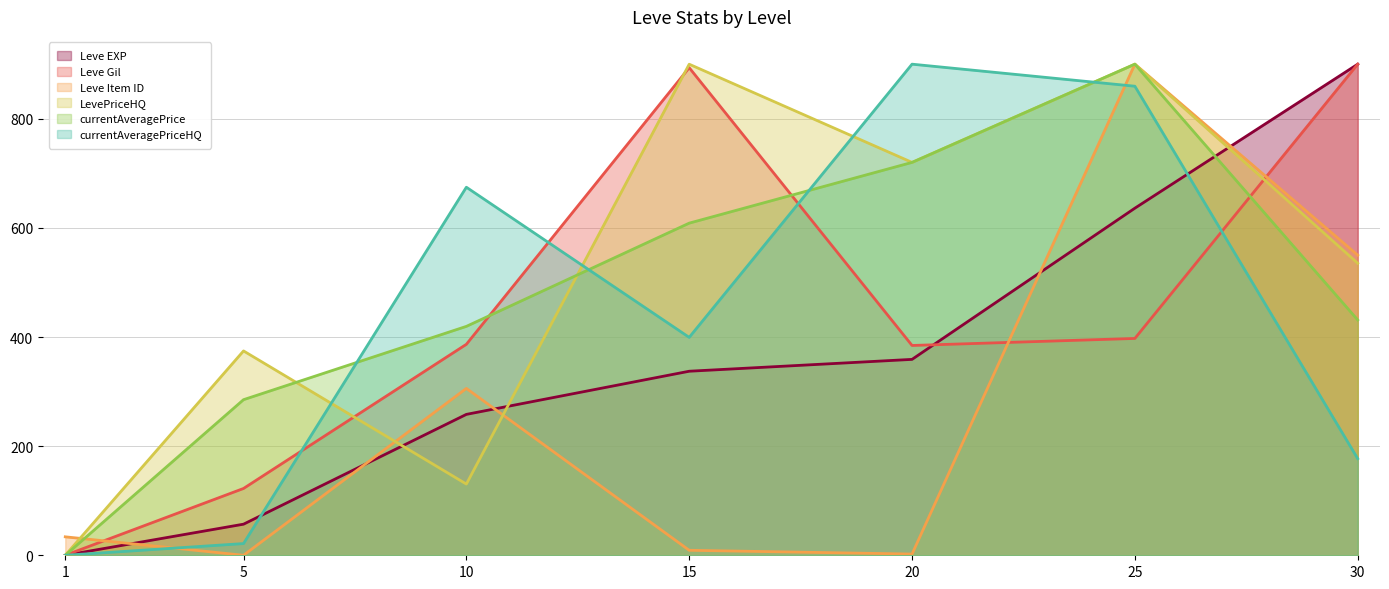

True or false: Leve EXP has more than 1 interior local peaks.

False